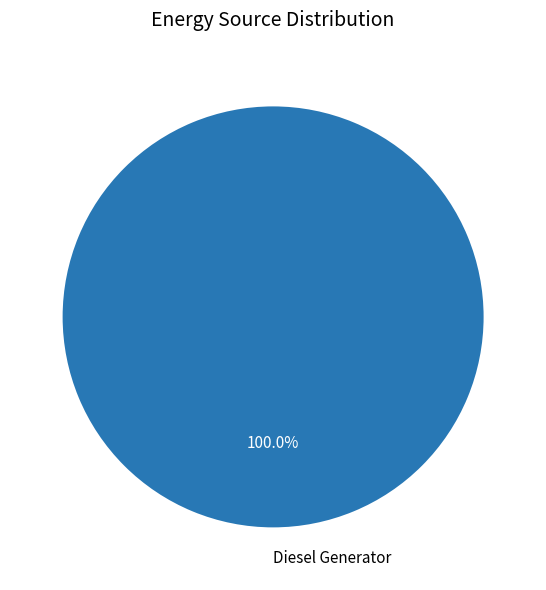

Rank the categories by value from lowest to highest.

Diesel Generator